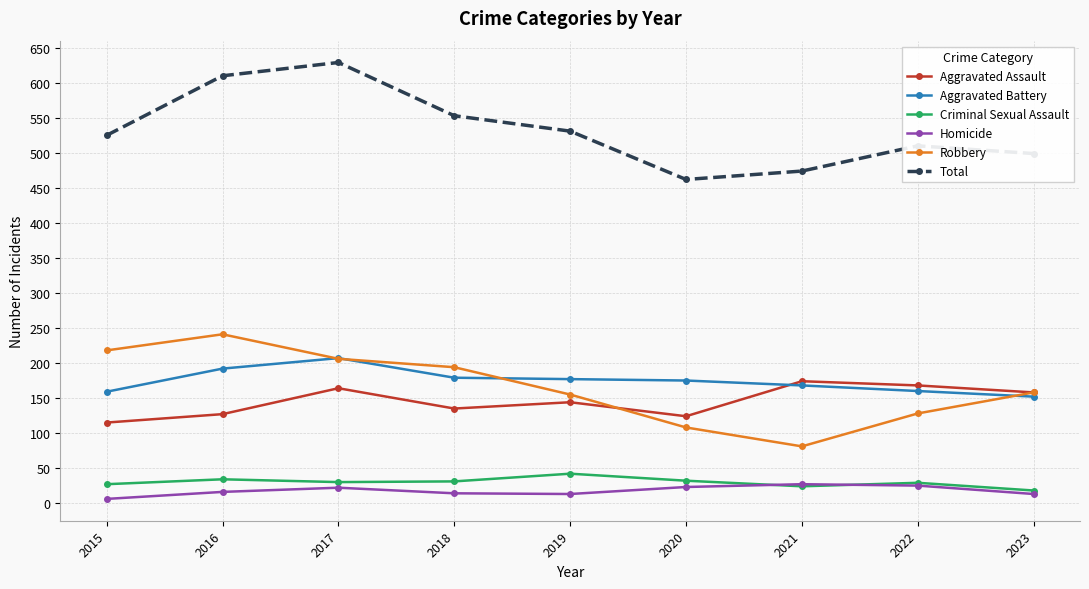

True or false: Criminal Sexual Assault and Aggravated Battery intersect in this chart.

False